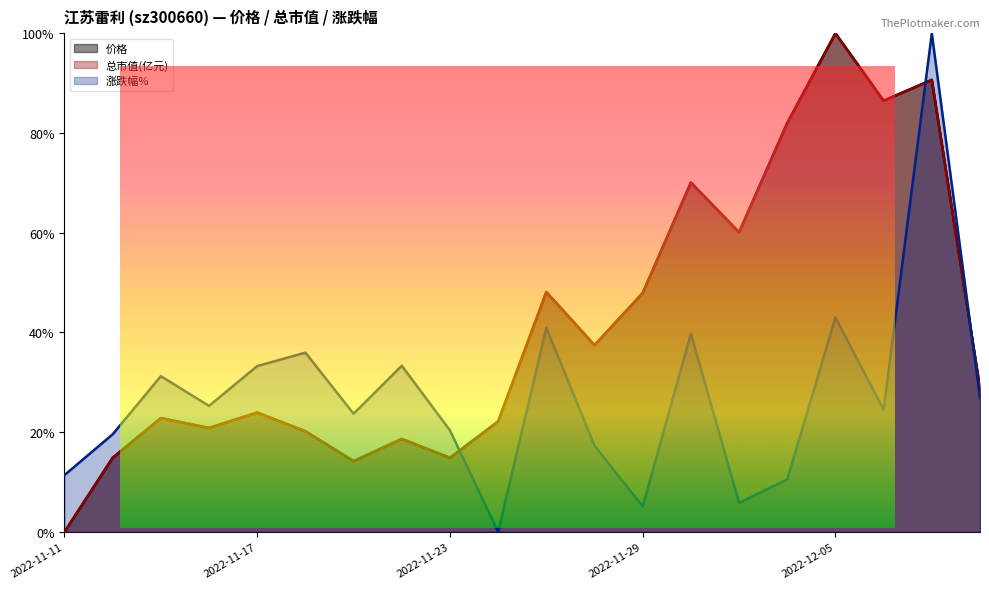

What is the difference between the maximum and minimum values in the 价格 series?

1.0